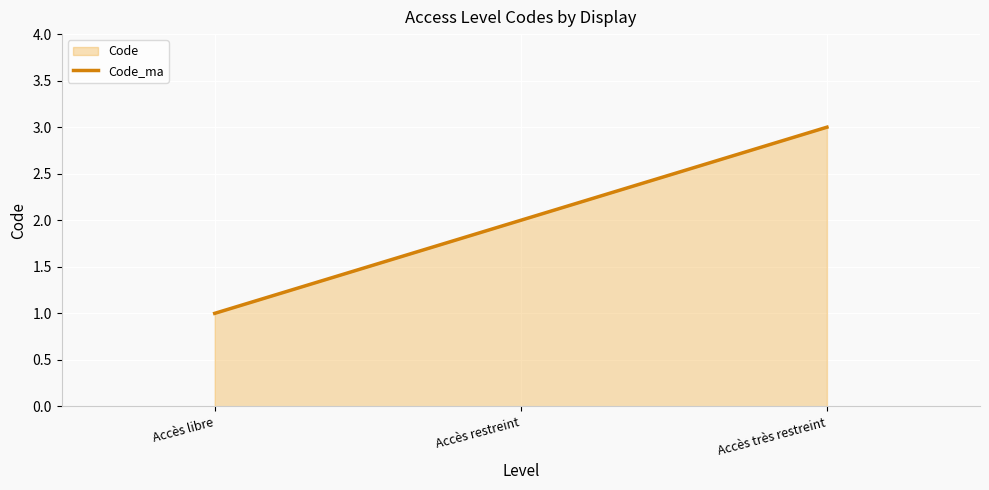

What is the average value?

2